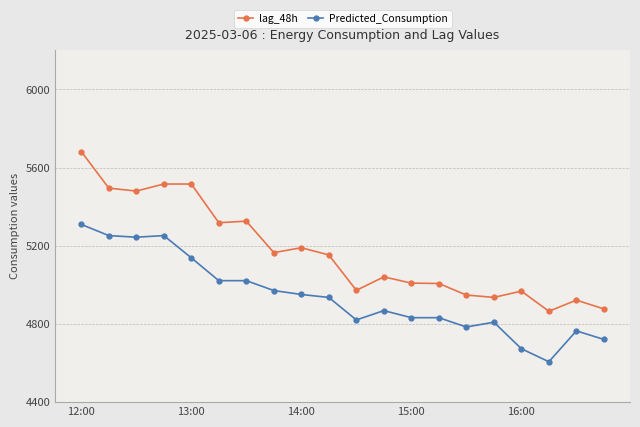

What is the lowest value of the lag_48h series?

4865.0